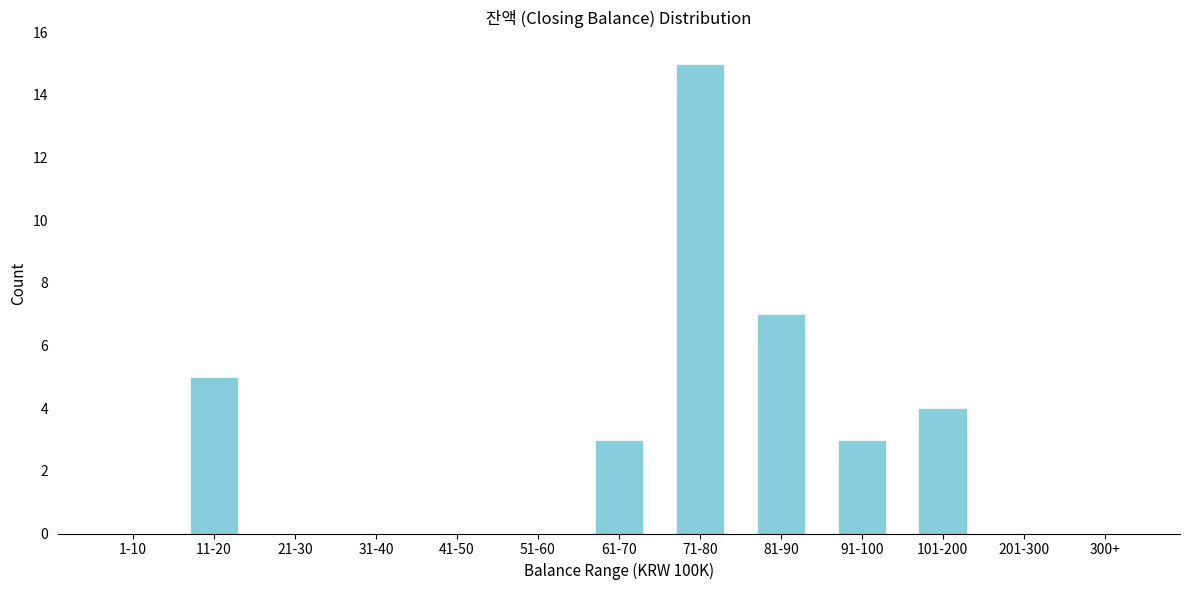

Reading left to right, transcribe all the data shown in this chart.

1-10=0	11-20=5	21-30=0	31-40=0	41-50=0	51-60=0	61-70=3	71-80=15	81-90=7	91-100=3	101-200=4	201-300=0	300+=0